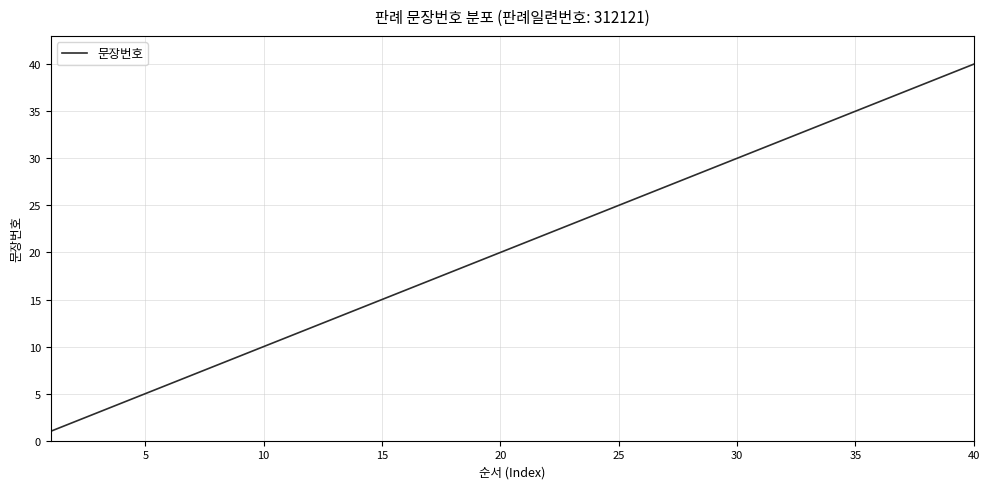

What is the difference between the maximum and minimum values?

39